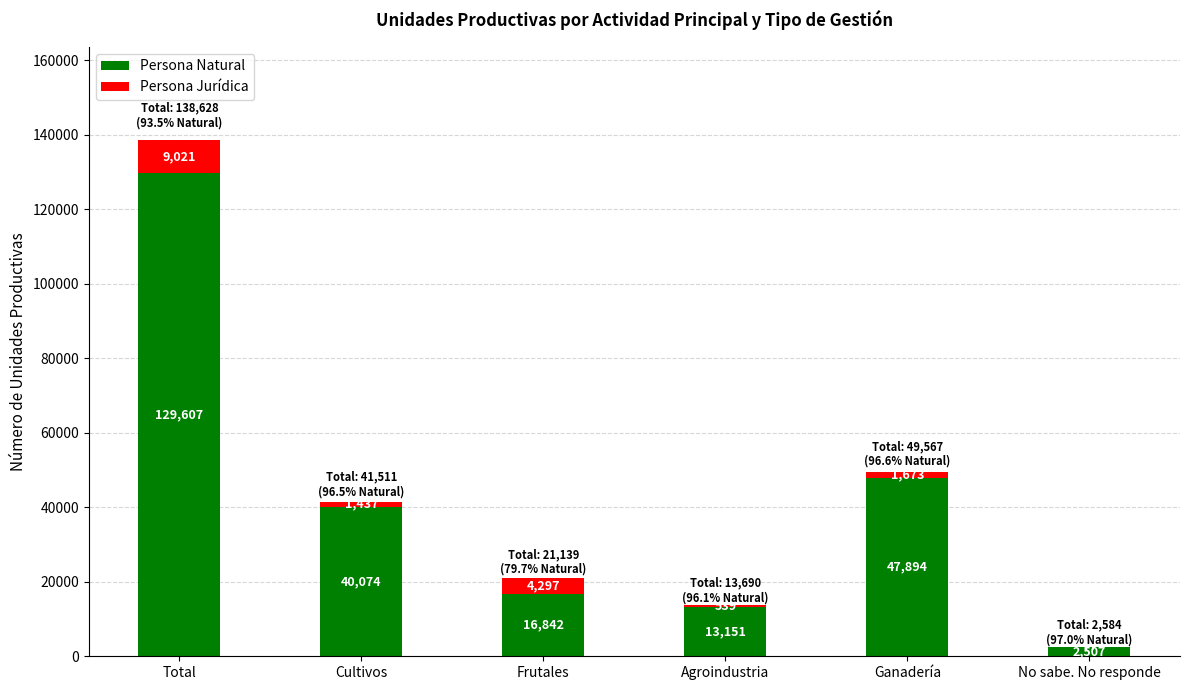

Reading right to left, what are the values for Persona Natural?

No sabe. No responde=2507	Ganadería=47894	Agroindustria=13151	Frutales=16842	Cultivos=40074	Total=129607